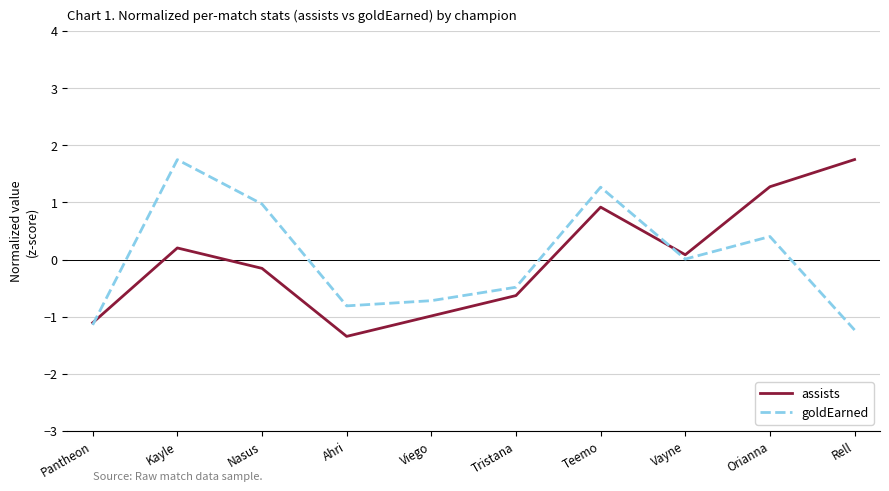

The goldEarned series shows 1.3 at Teemo. True or false?

True